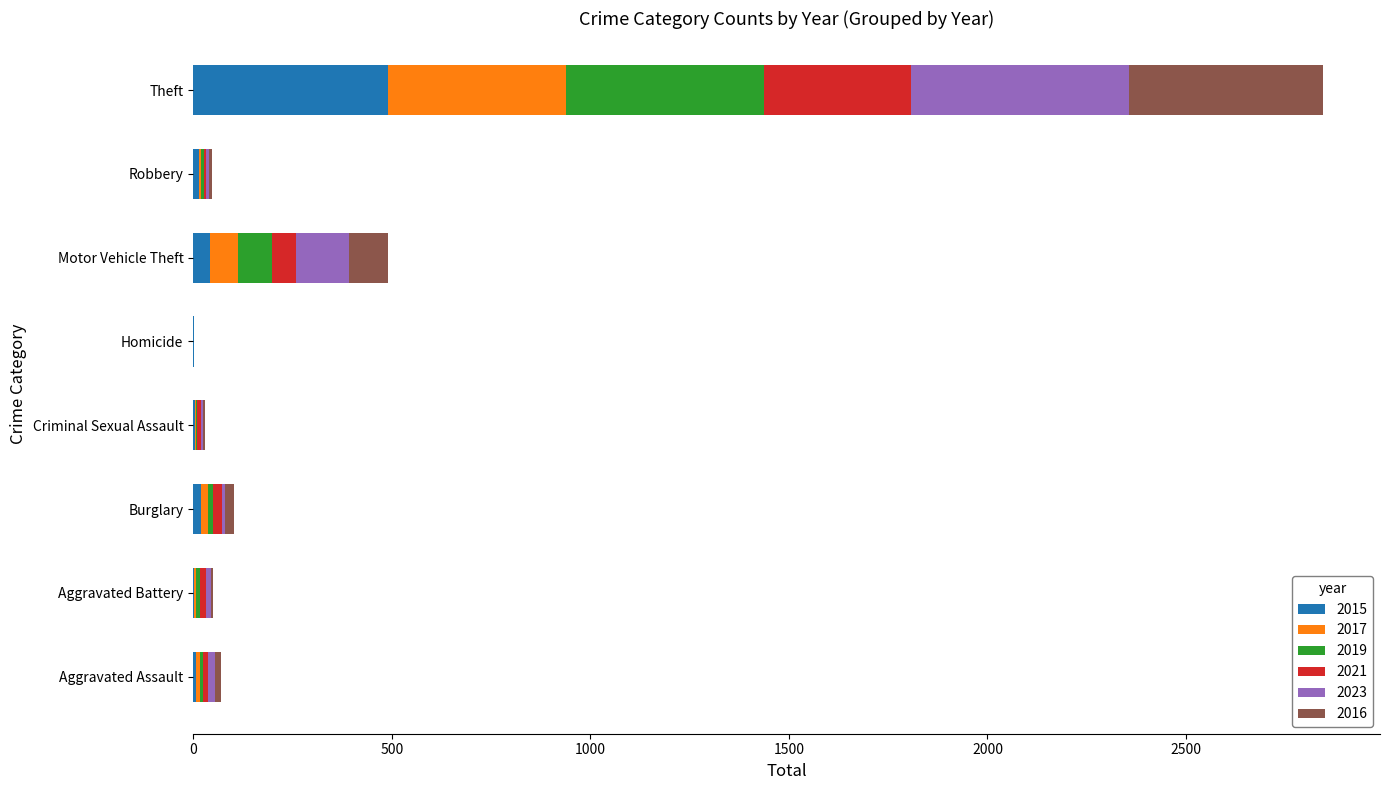

What is the maximum value for 2015?

491